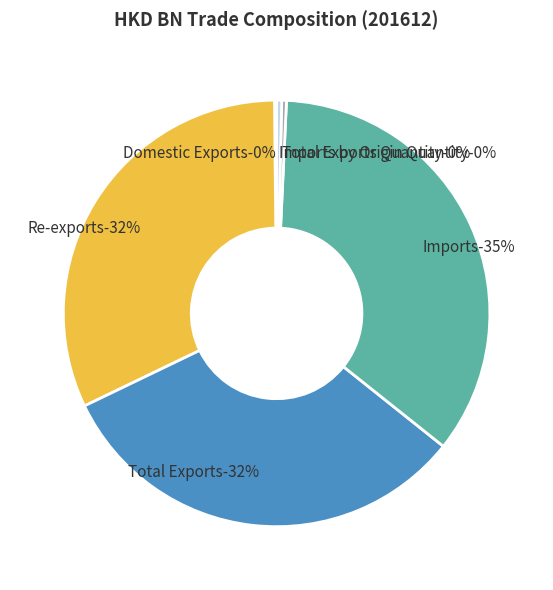

To the nearest percent, what is the combined percentage of Imports by Origin Quantity and Total Exports?

33%